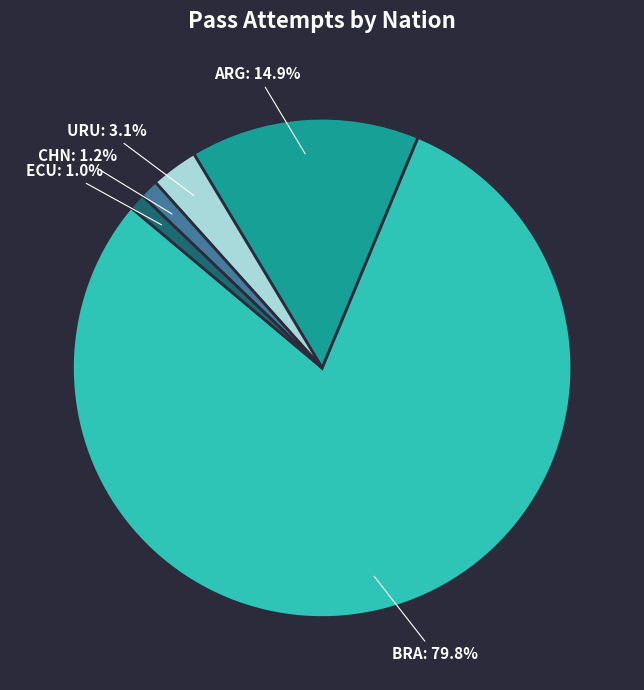

Is the sum of URU: 3.1% and CHN: 1.2% greater than half?

No